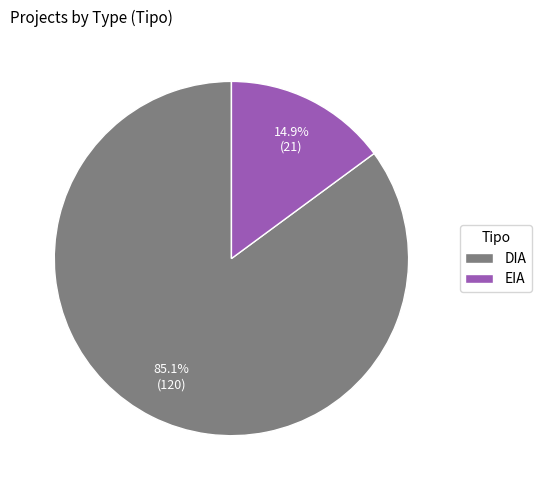

To the nearest percent, what portion does DIA represent?

85%